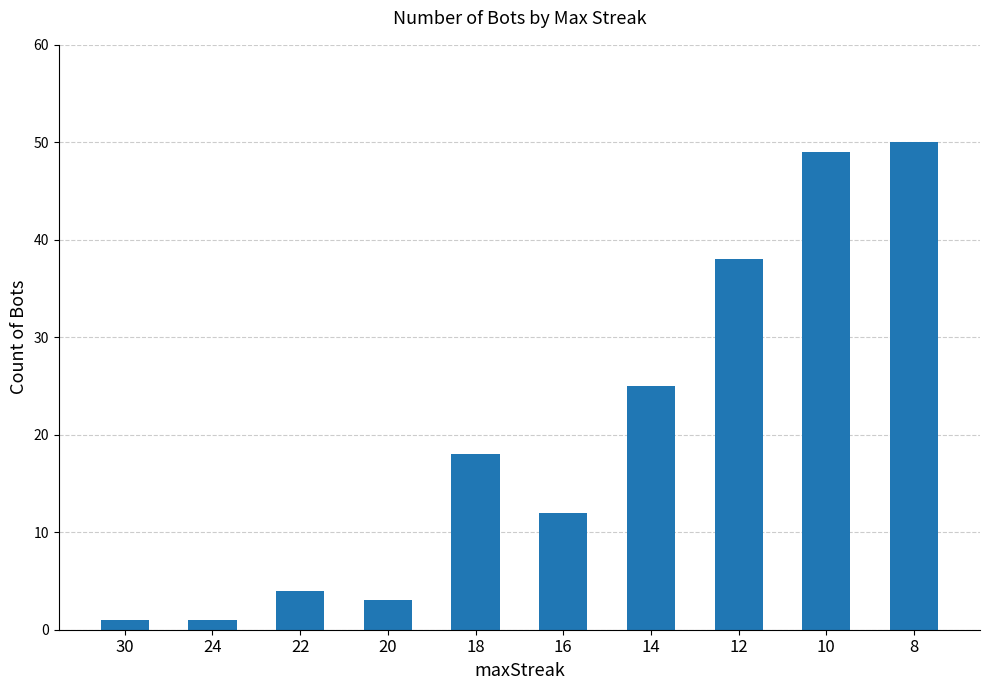

The value at 24 is 1. True or false?

True